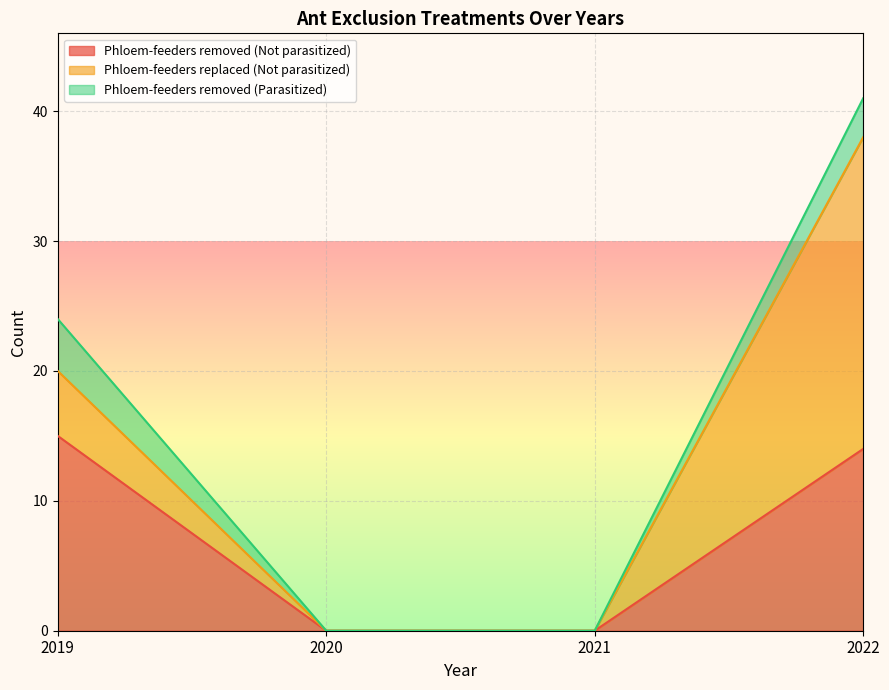

True or false: Phloem-feeders removed (Not parasitized) has a value of 5 at 2020.

False